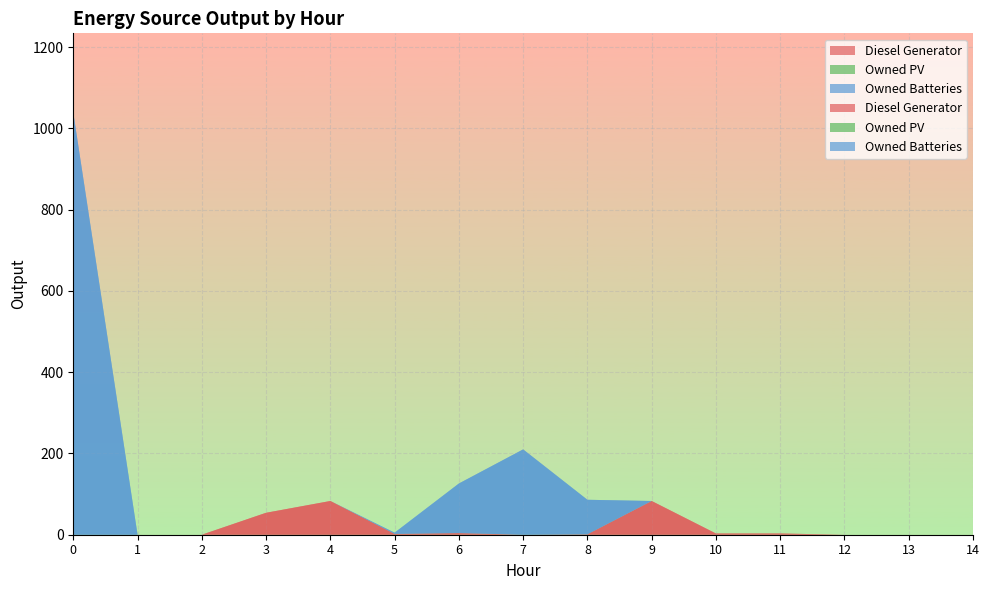

Reading left to right, extract all data points from this chart.

Diesel Generator: 0	0	0	54	83	2	4	0	1	83	3	3	0	0	0
Owned PV: 0	0	0	0	0	0	0	0	0	0	0	0	0	0	0
Owned Batteries: 1039	0	0	0	0	3	122	210	85	0	0	0	0	0	0